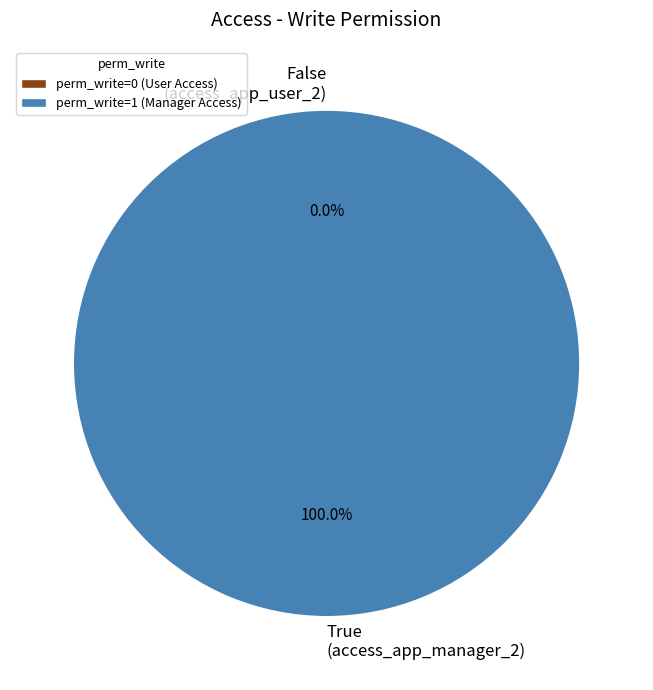

Which slice represents more than half of the pie?

access_app_manager_2